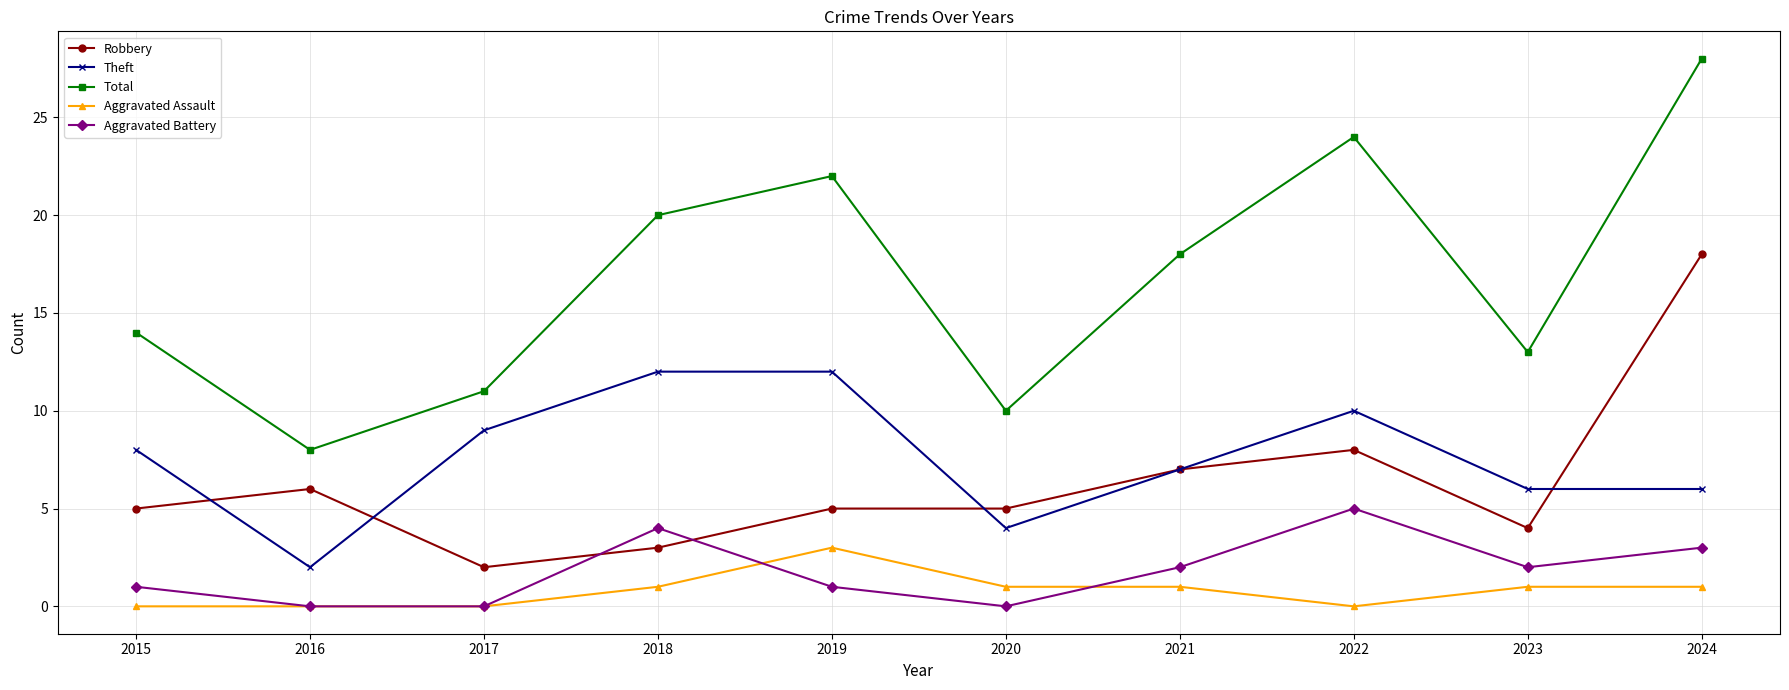

What is the average value of the Theft series?

8